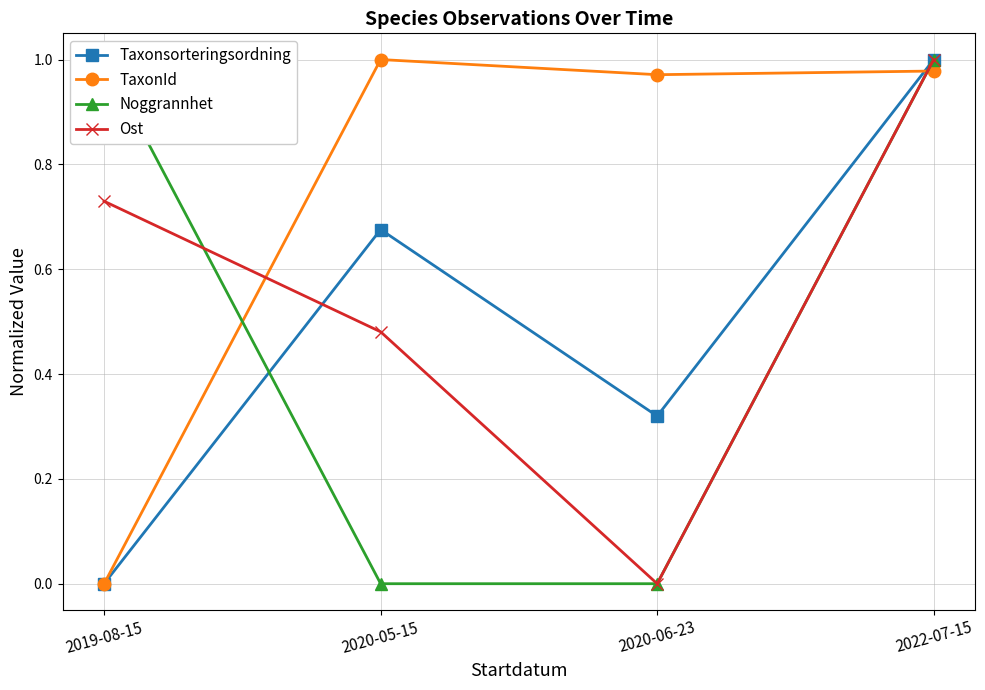

What is the difference between the Ost values at 2020-05-15 and 2022-07-15?

0.5